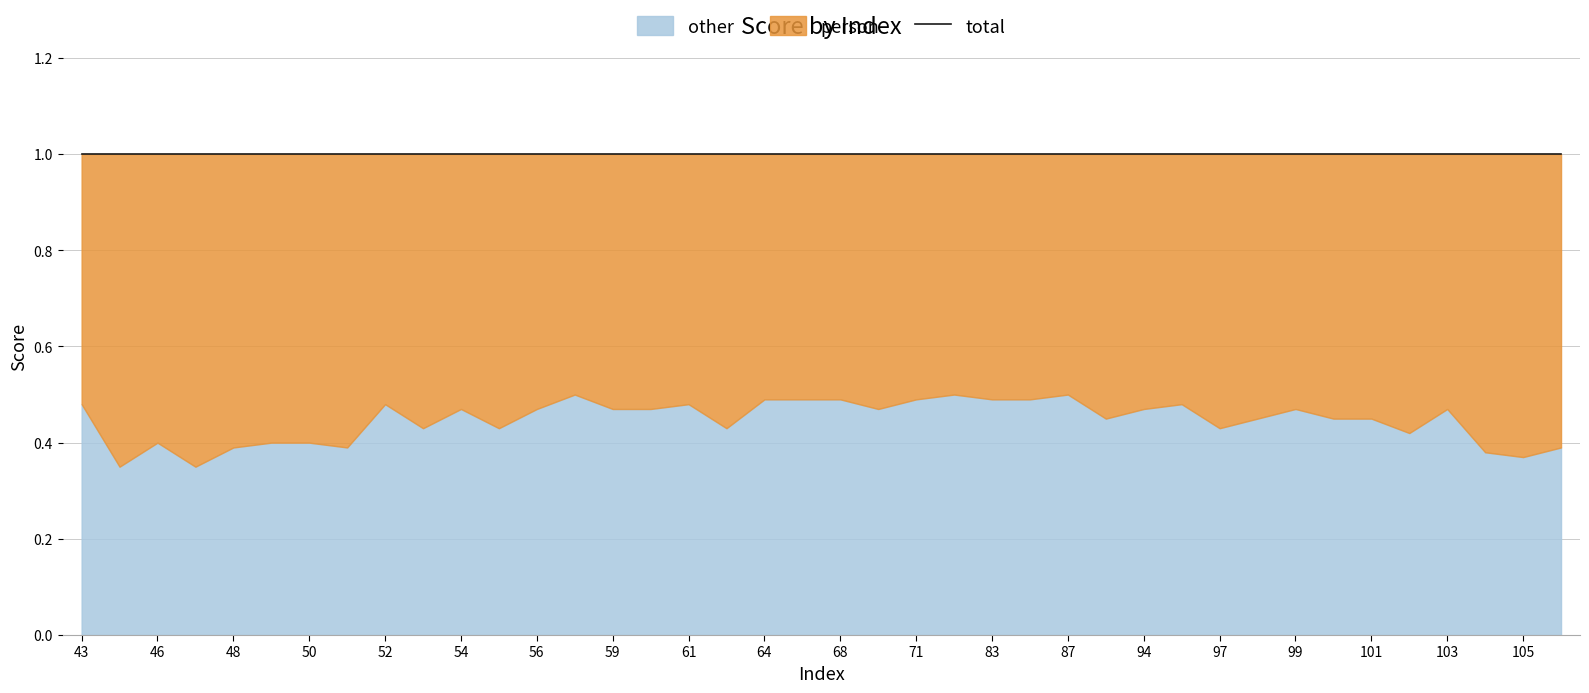

Where is the first local maximum for other?

46